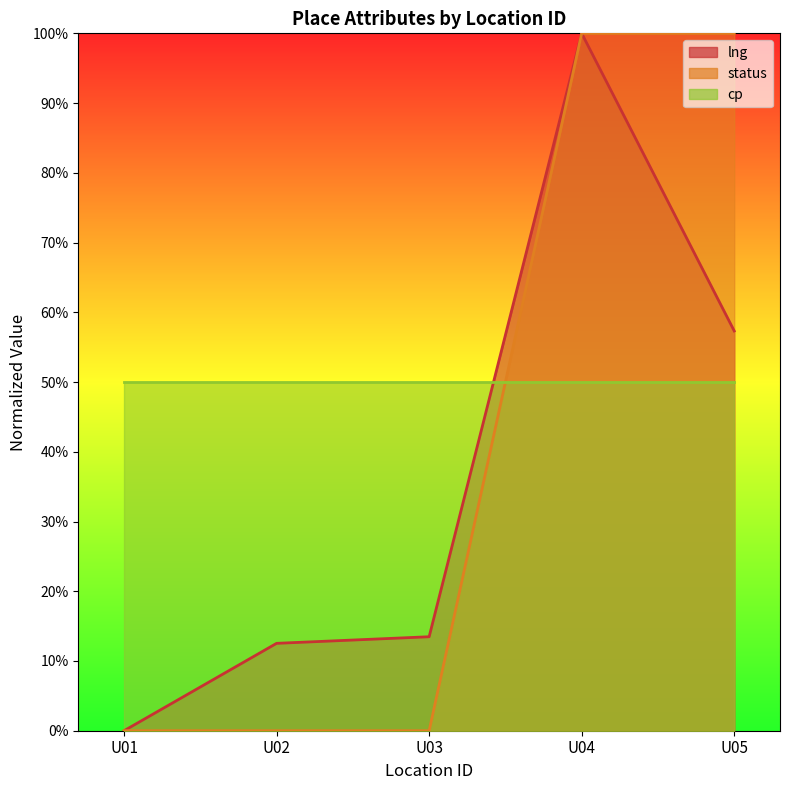

True or false: status has more than 1 points higher than both neighbors.

False